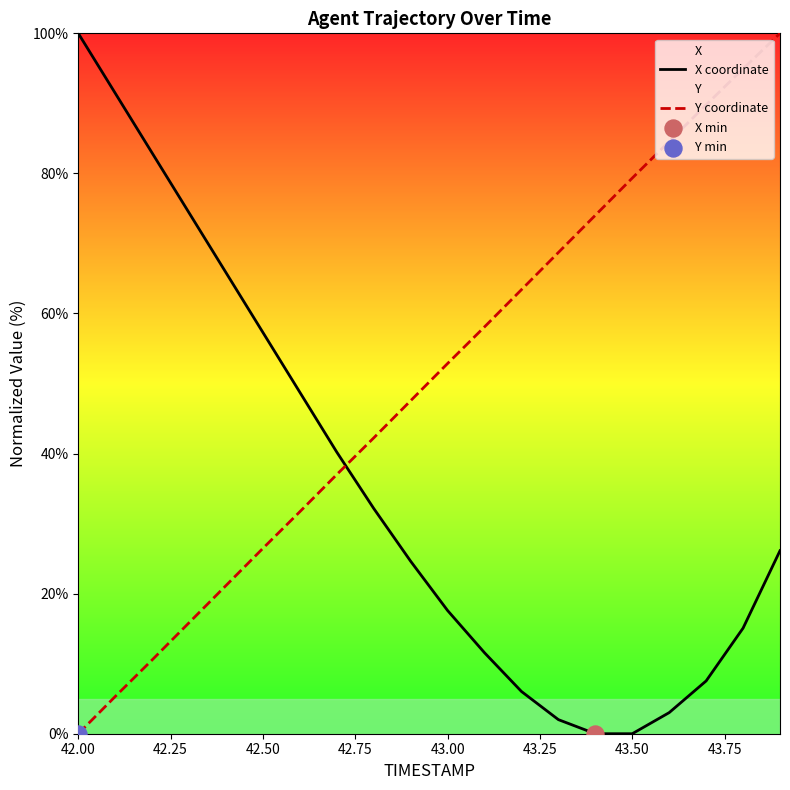

Which series has the largest total across all categories?

Y coordinate